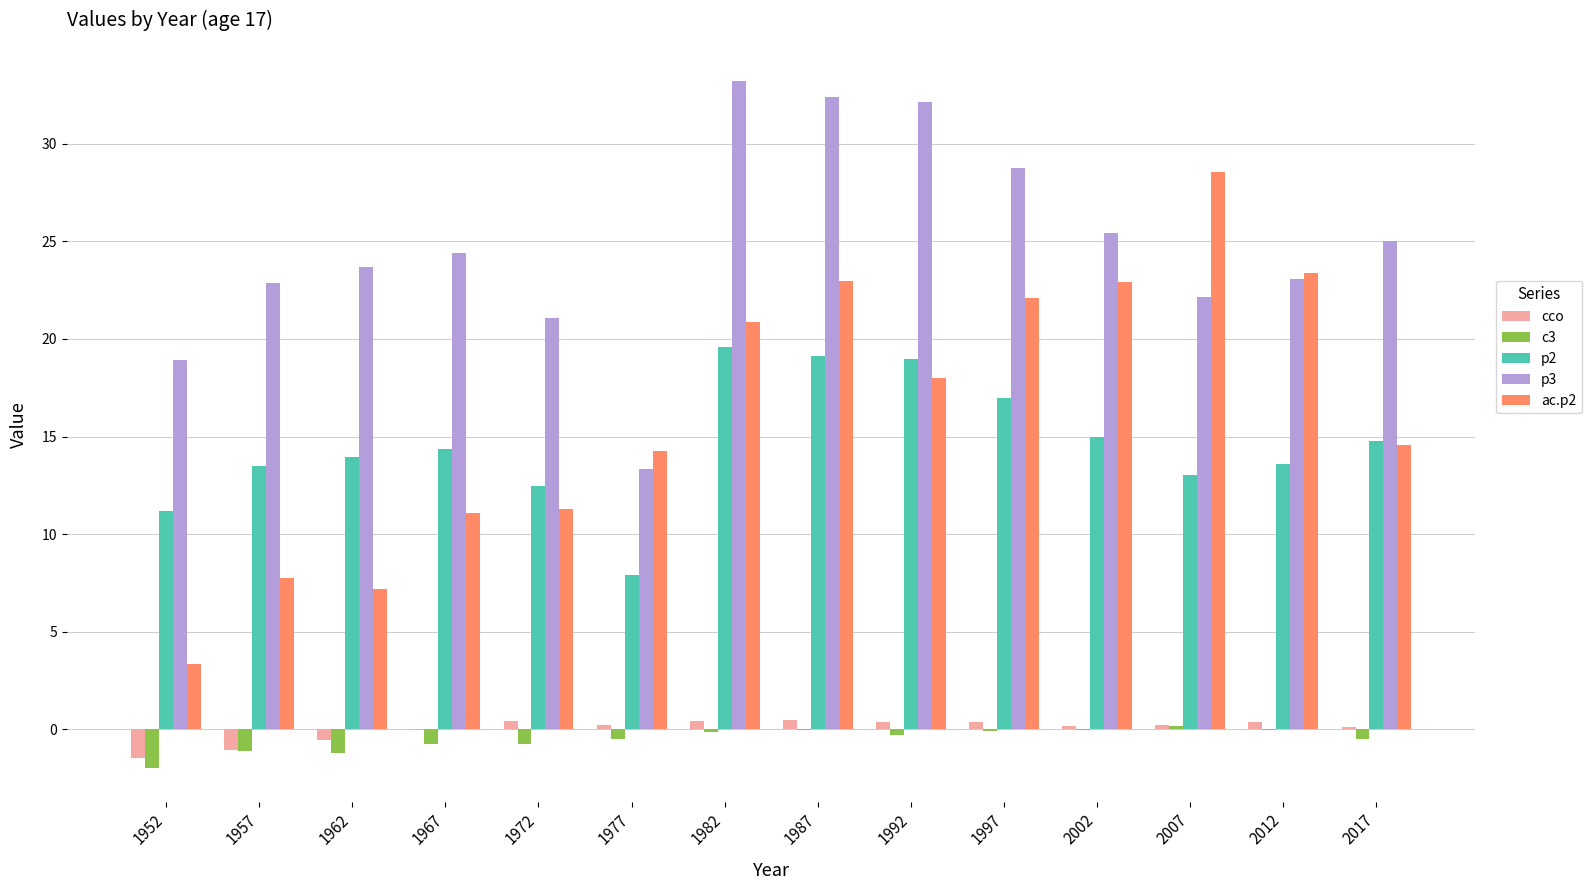

Are the bars grouped side by side (vs. stacked)?

Yes